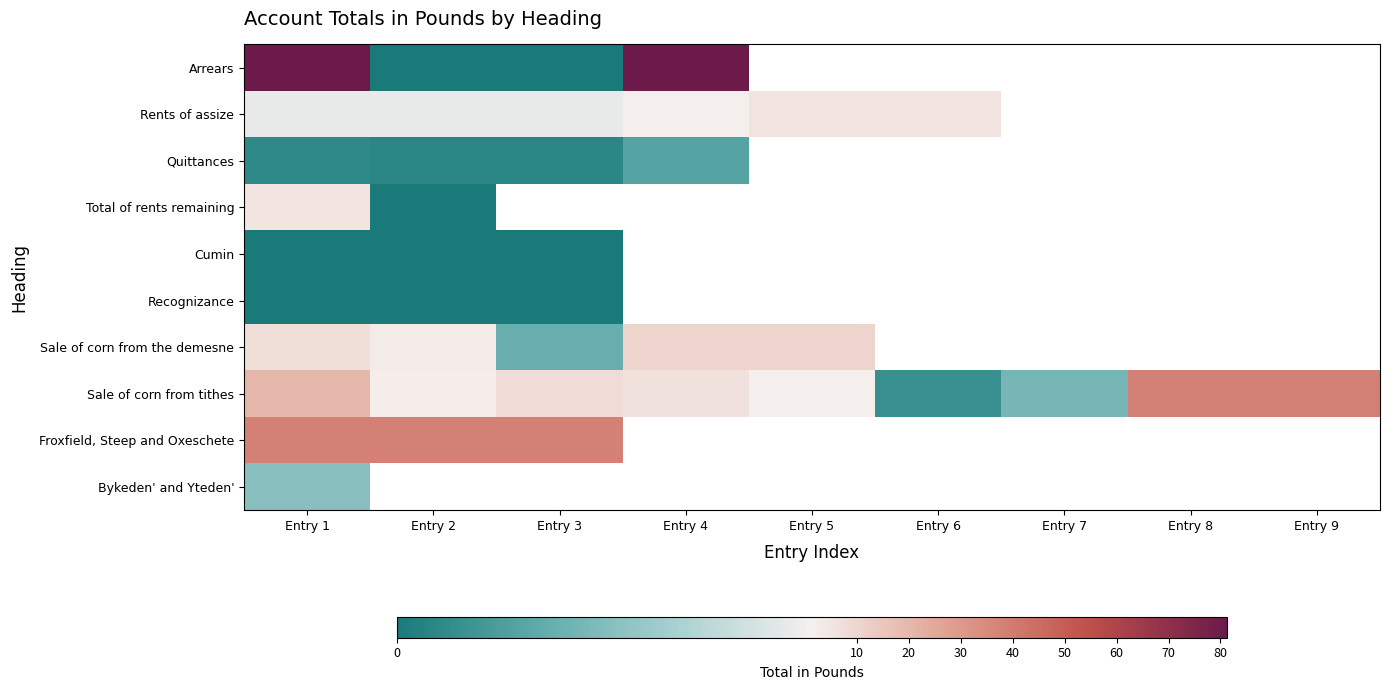

Is the value of Sale of corn from the demesne at Entry 3 greater than the value of Total of rents remaining at Entry 3?

No